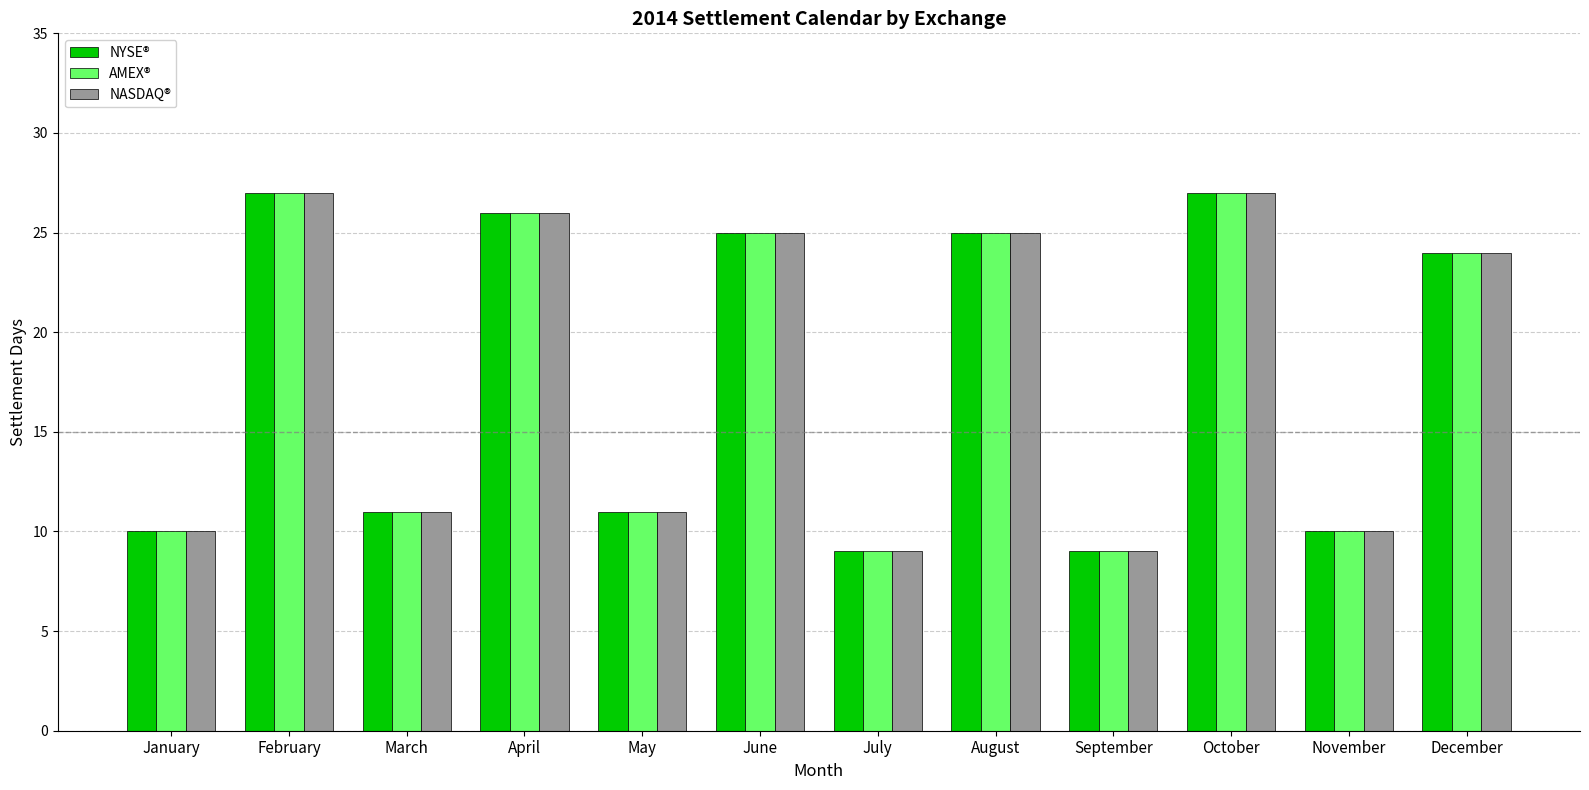

What is the lowest value of the NASDAQ® series?

9